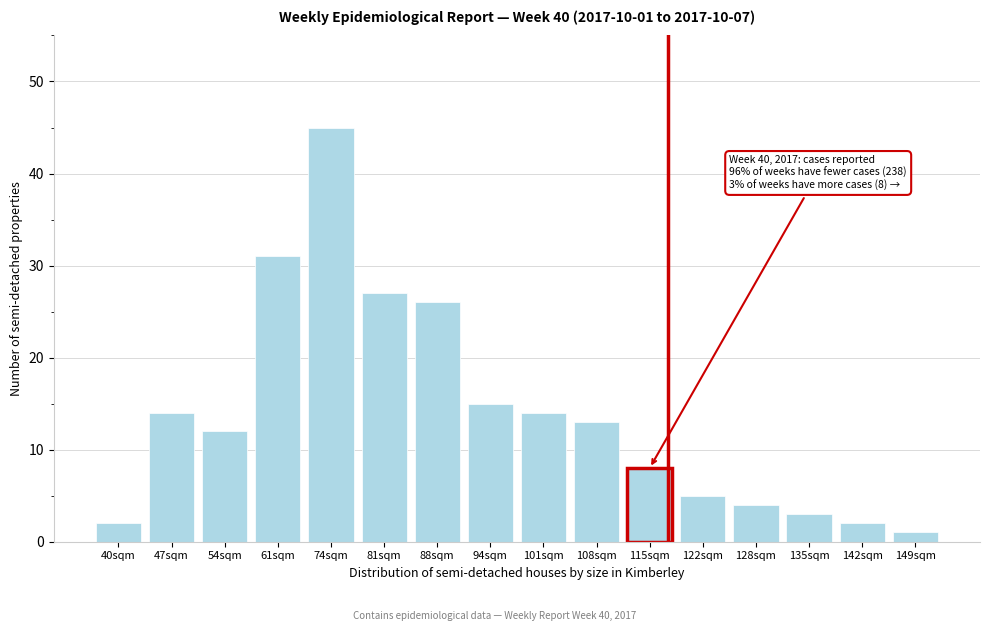

Reading left to right, extract all data points from this chart.

2	14	12	31	45	27	26	15	14	13	8	5	4	3	2	1